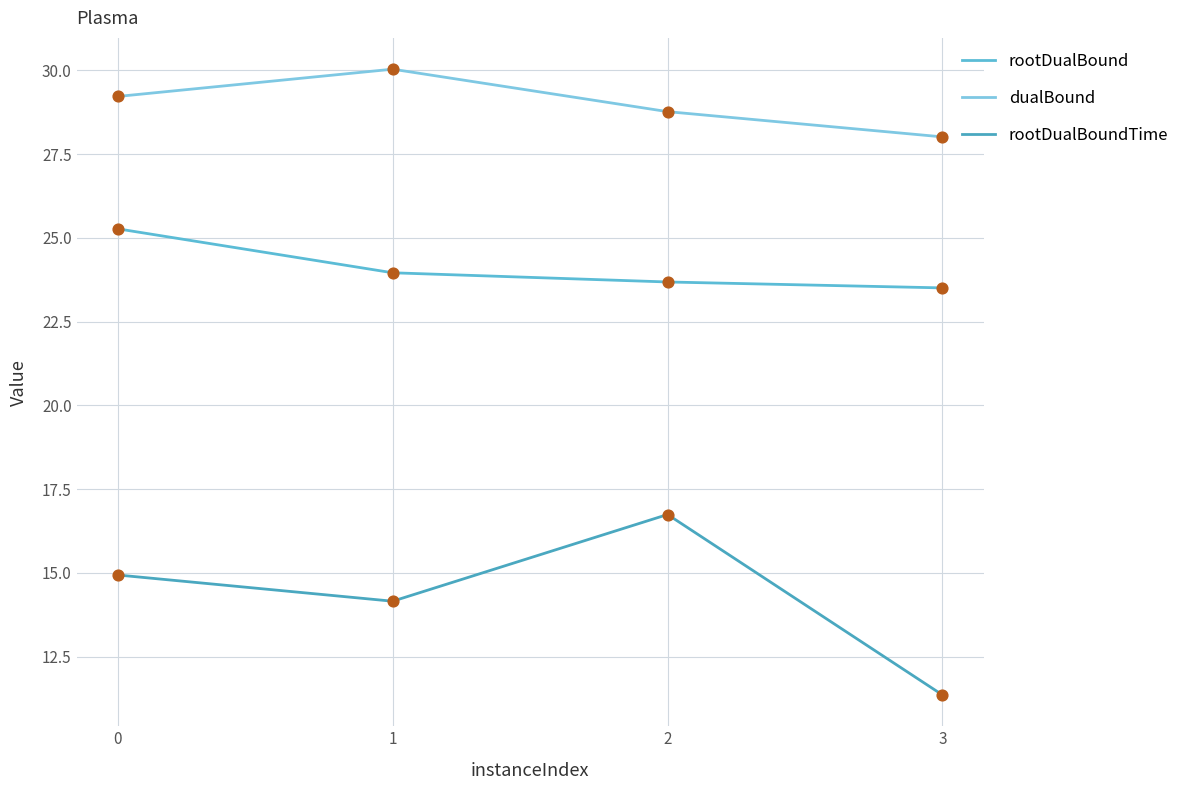

What is the total value across all series at 1?

68.2